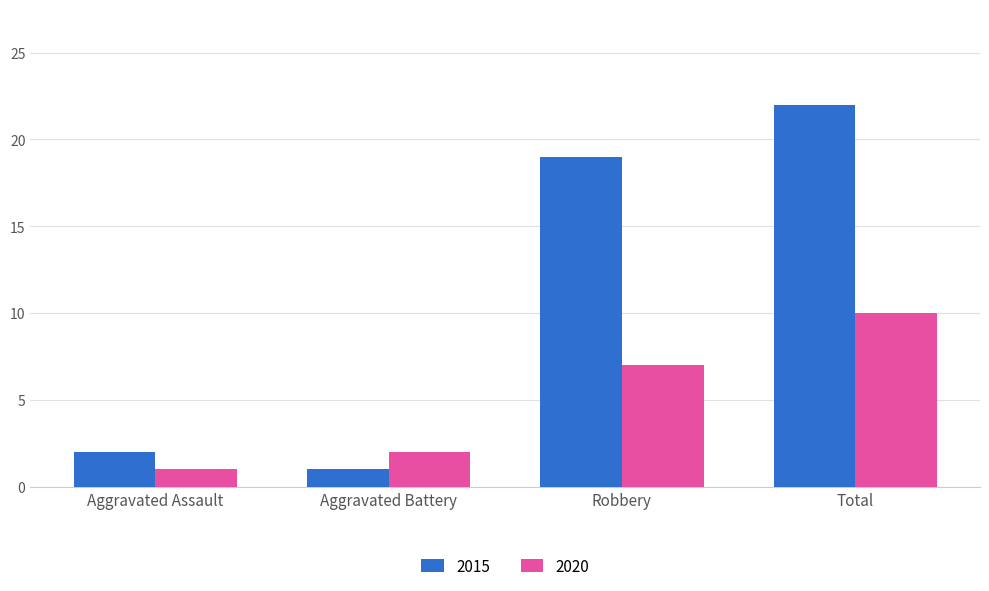

Rank the series at Total from highest to lowest value.

2015, 2020